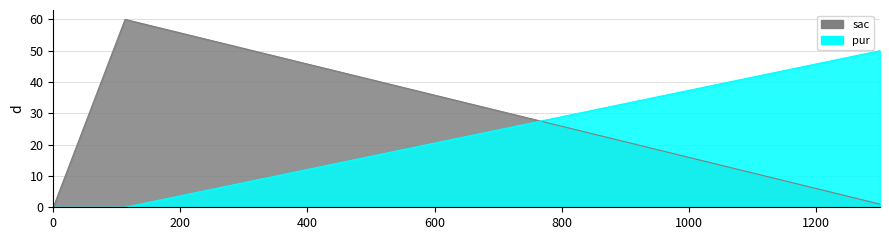

True or false: pur has a value of 0 at 113.

True